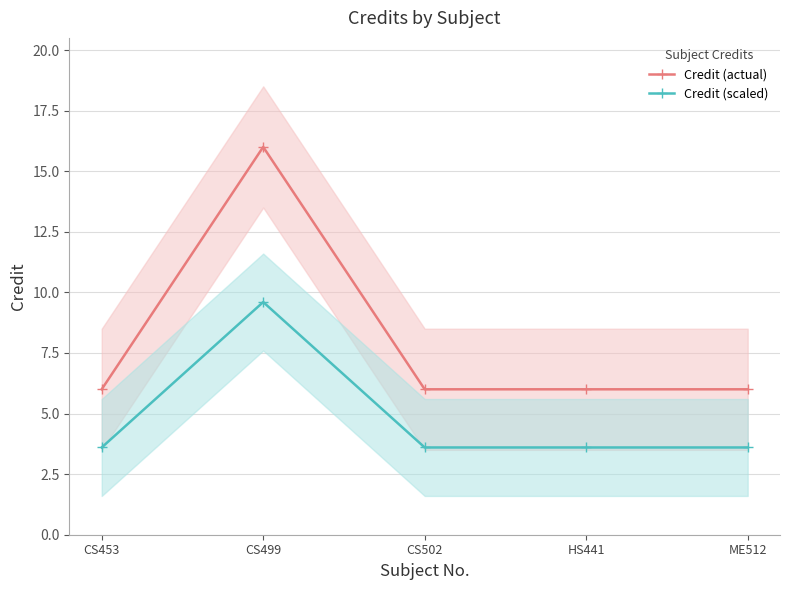

What is the average value of the Credit (actual) series?

8.0